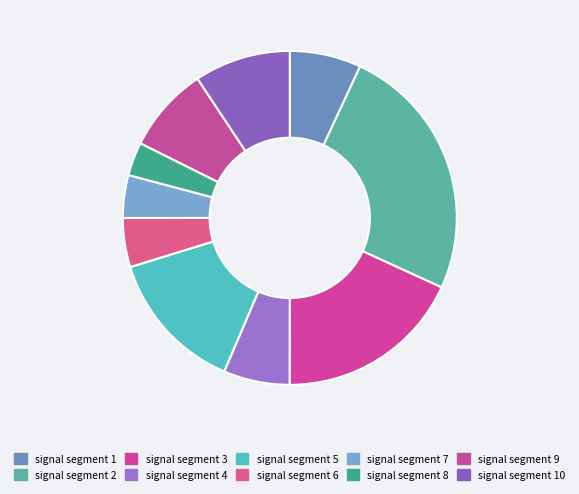

How many segments does this pie chart have?

10